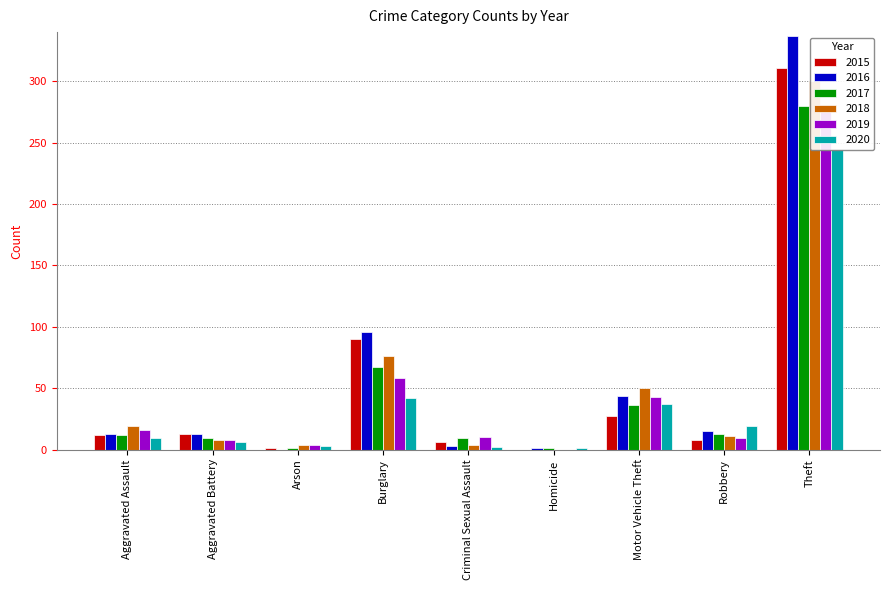

Rank the categories by 2017 value from highest to lowest.

Theft, Burglary, Motor Vehicle Theft, Robbery, Aggravated Assault, Aggravated Battery, Criminal Sexual Assault, Arson, Homicide